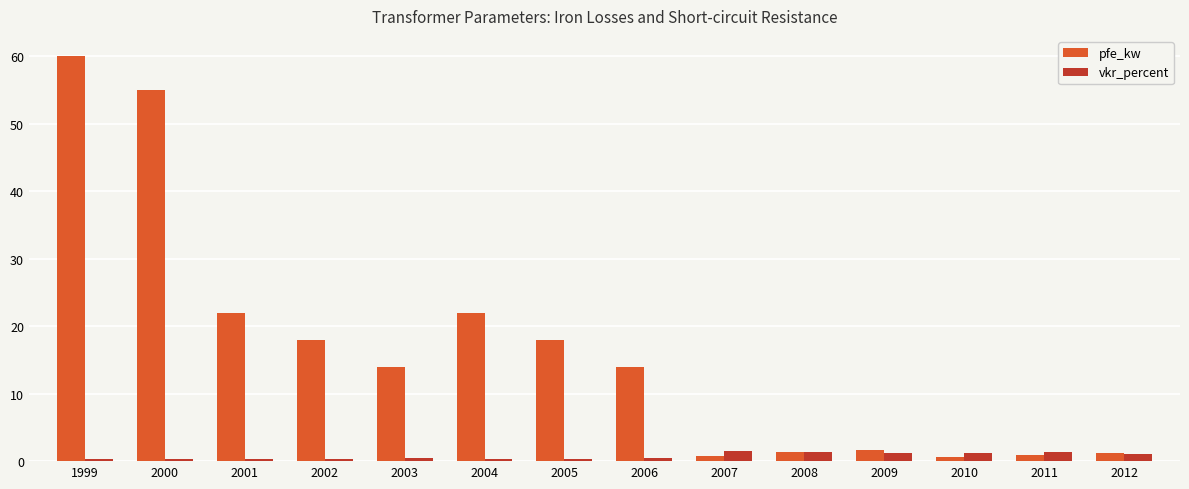

What is the difference between the vkr_percent values at 1999 and 2005?

0.1